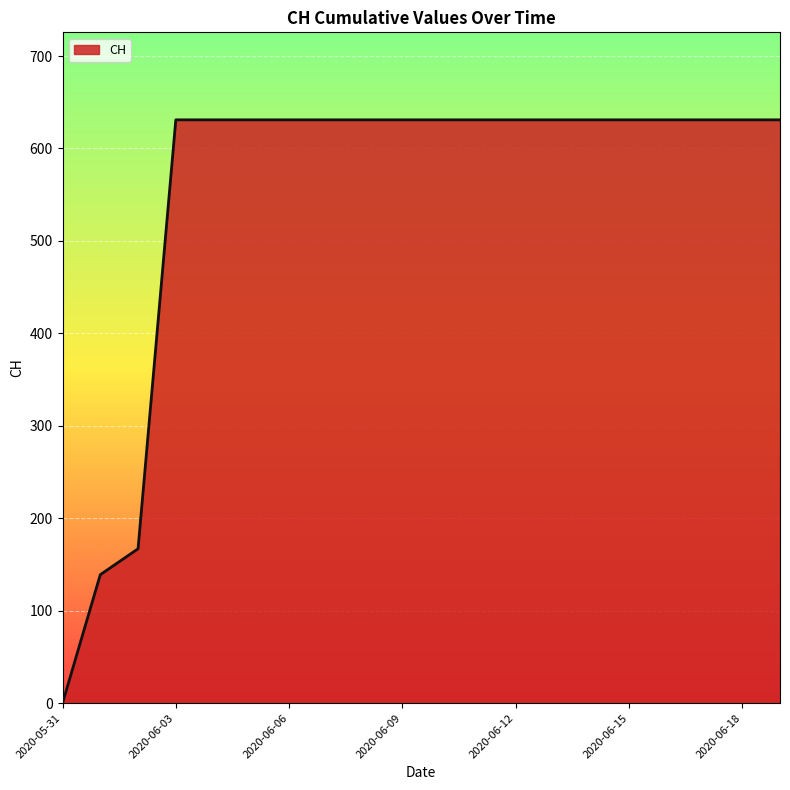

What is the difference between the second highest and minimum values?

631